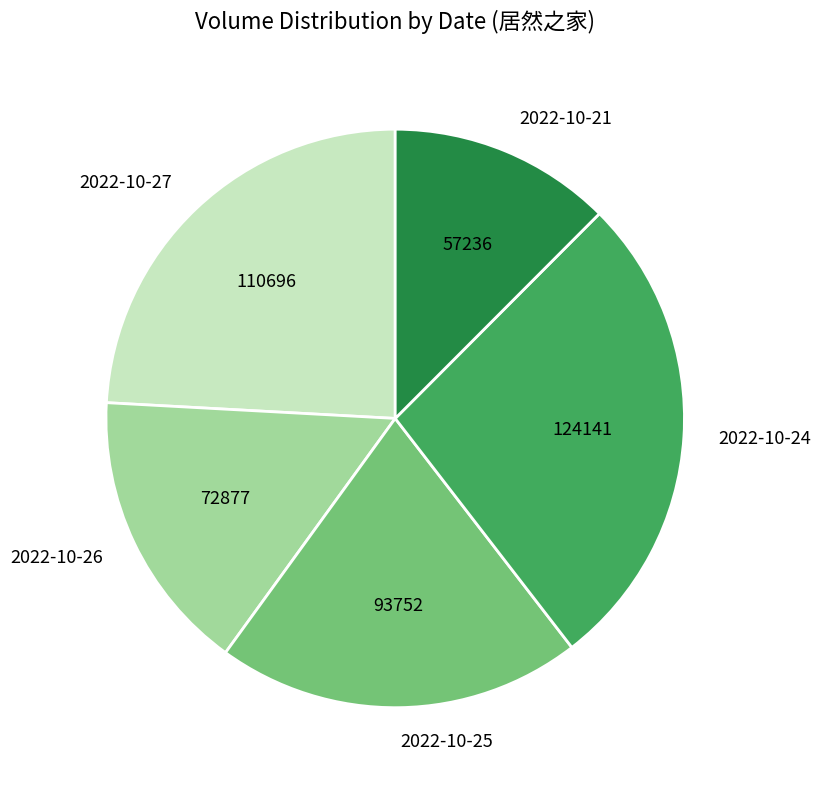

What is the largest slice in the pie chart?

2022-10-24